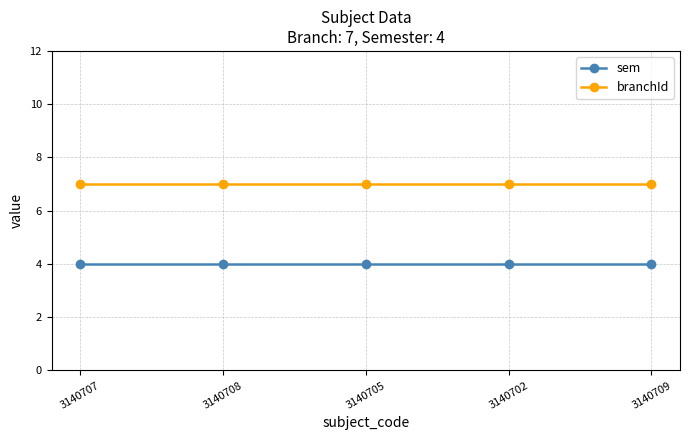

True or false: sem and branchId cross at least once.

False